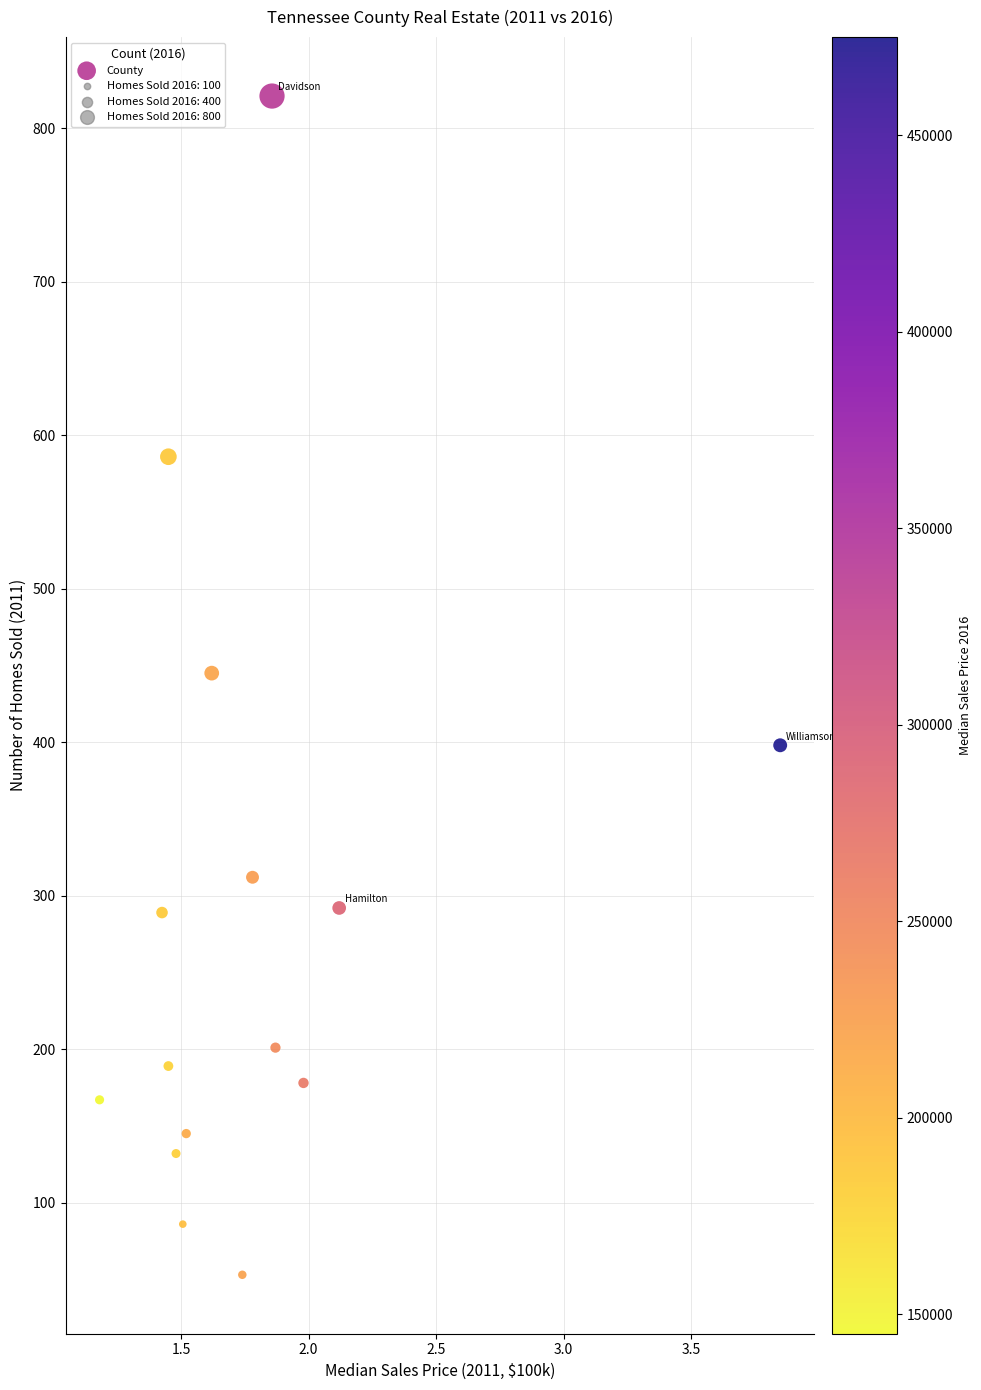

What is the range of Y values (max minus min)?

768